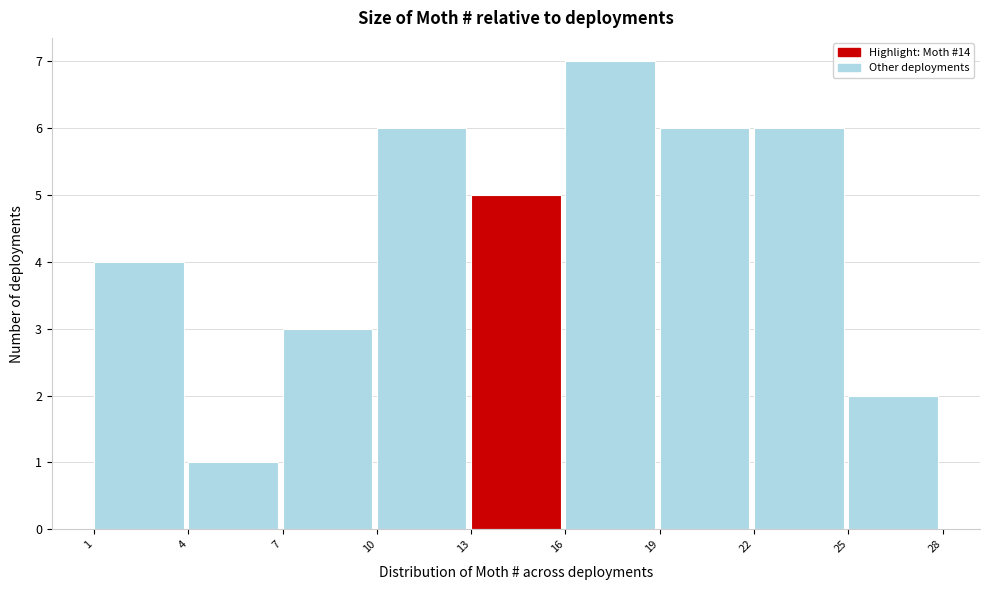

Reading left to right, list every bar in this chart as the range it spans on the x-axis followed by its height. The values are not printed on the chart, so give them approximately, as read against the axis.

1 to 4: 4
4 to 7: 1
7 to 10: 3
10 to 13: 6
13 to 16: 5
16 to 19: 7
19 to 22: 6
22 to 25: 6
25 to 28: 2